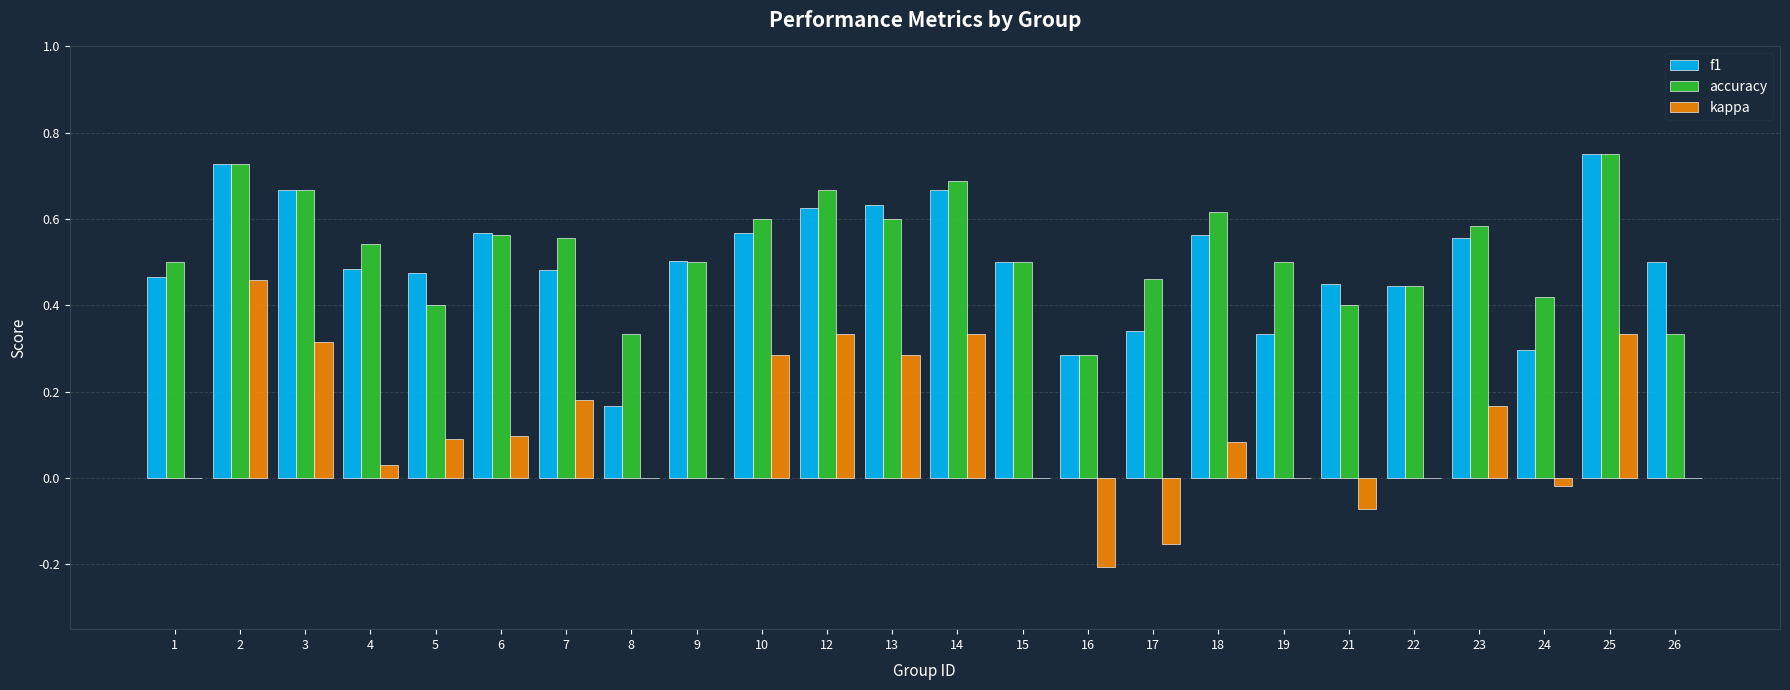

What is the sum of the accuracy values at 13 and 17?

1.1